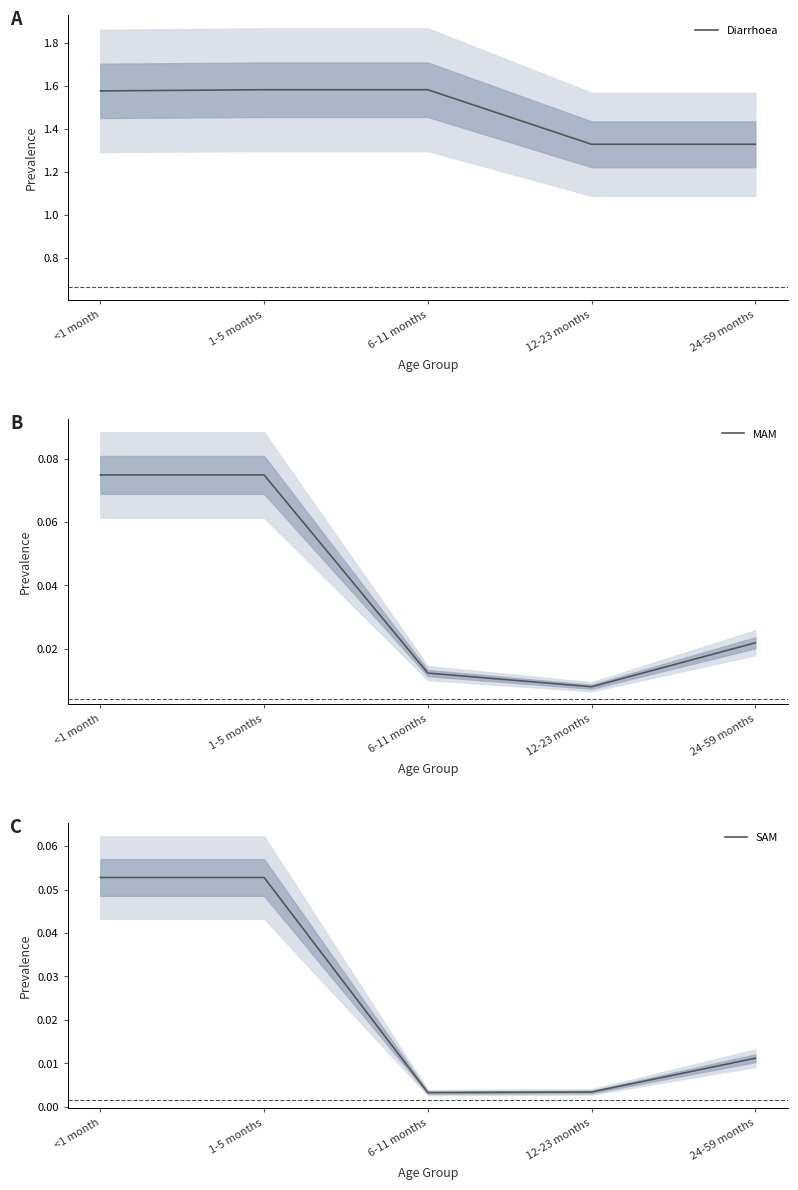

What is the average value of the Diarrhoea series?

1.5